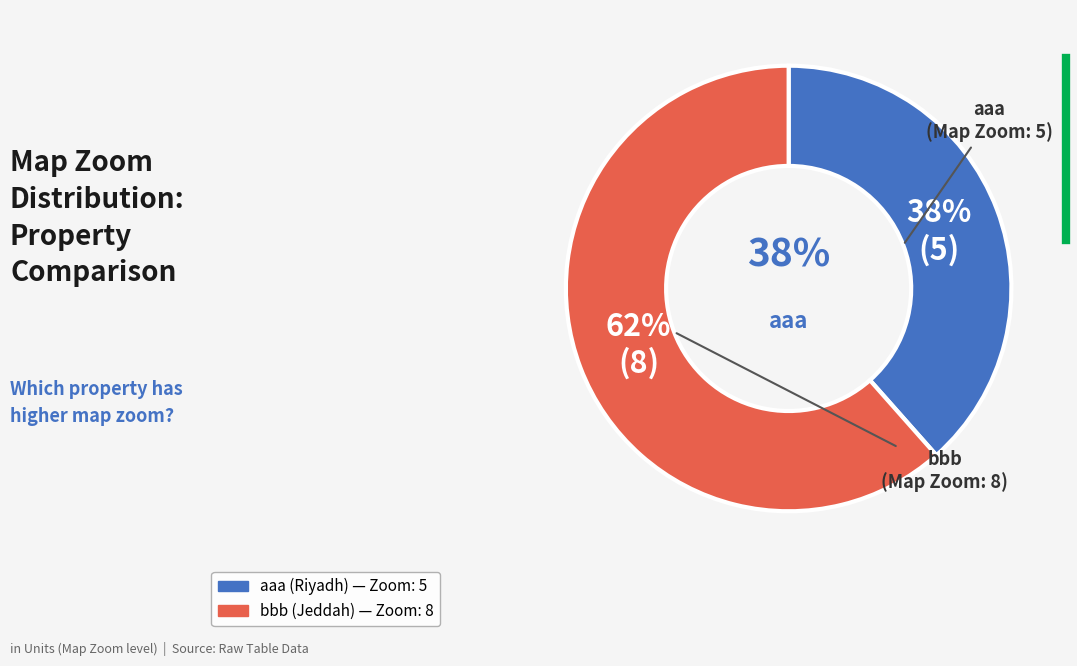

How many slices are in this pie chart?

2